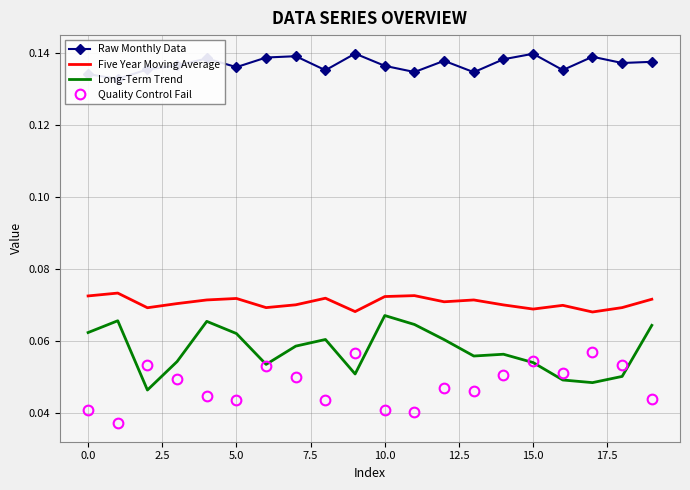

How many interior local valleys does the Long-Term Trend series have?

5